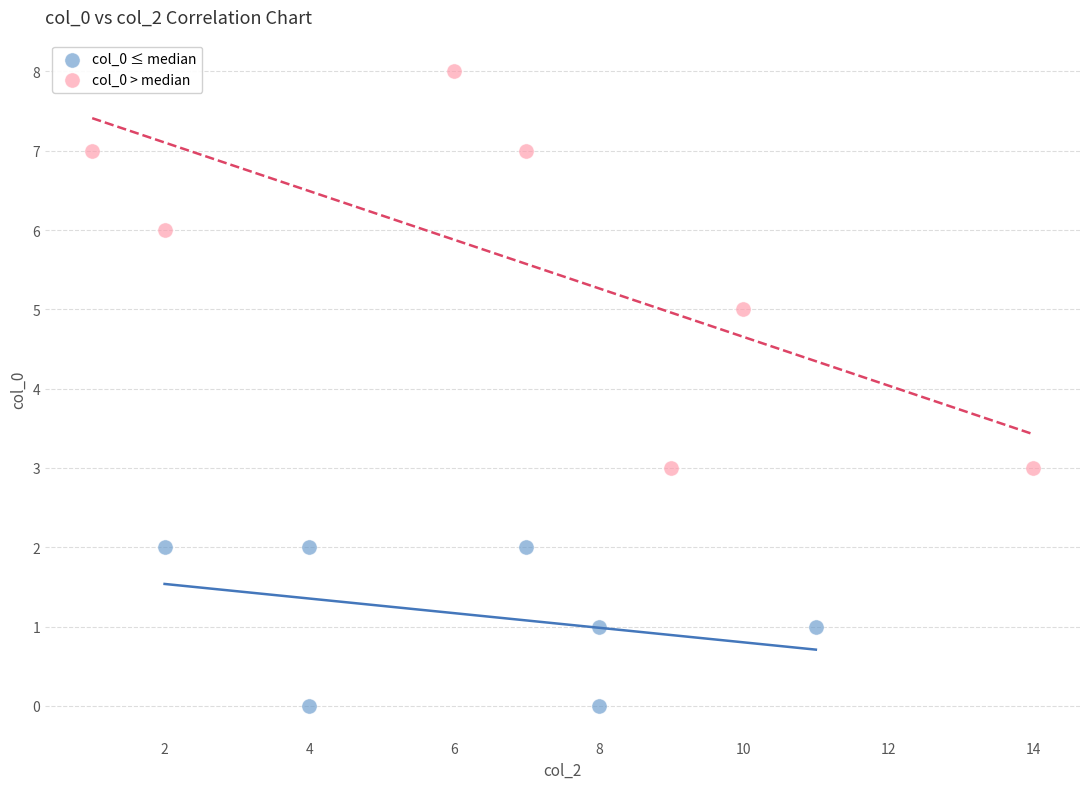

Which series reaches the maximum Y coordinate?

col_0 > median